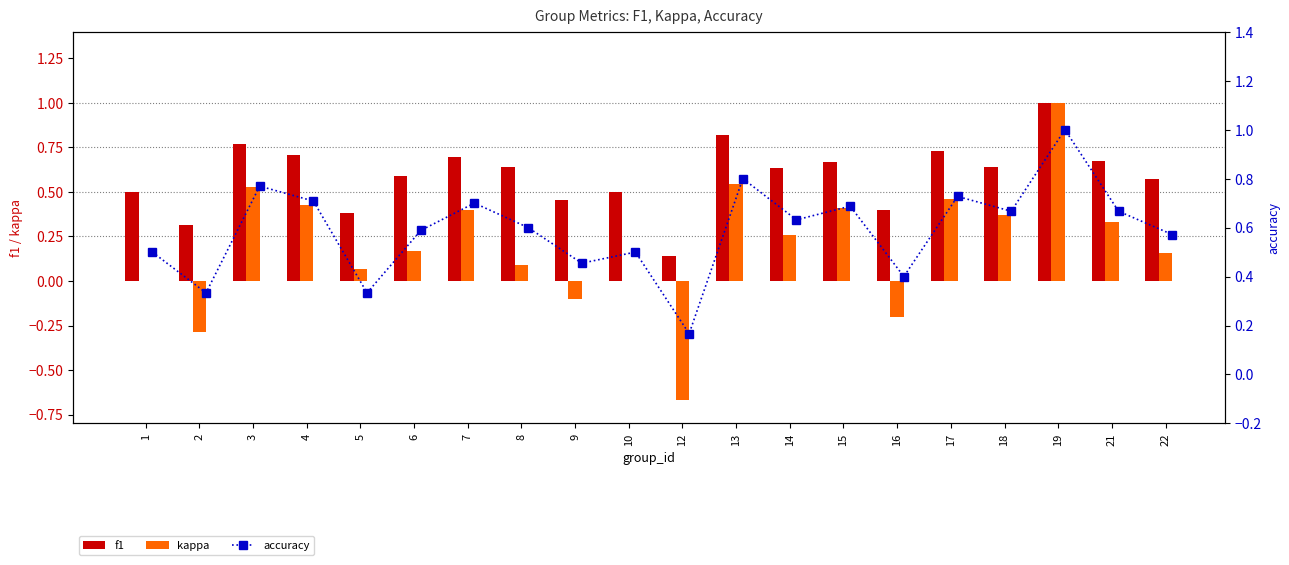

How many accuracy values are between 0 and 1?

20